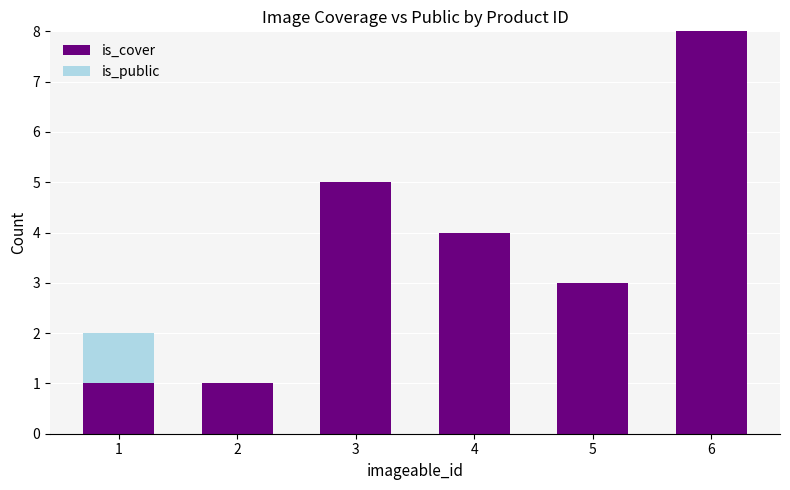

Count the number of categories in the chart.

6